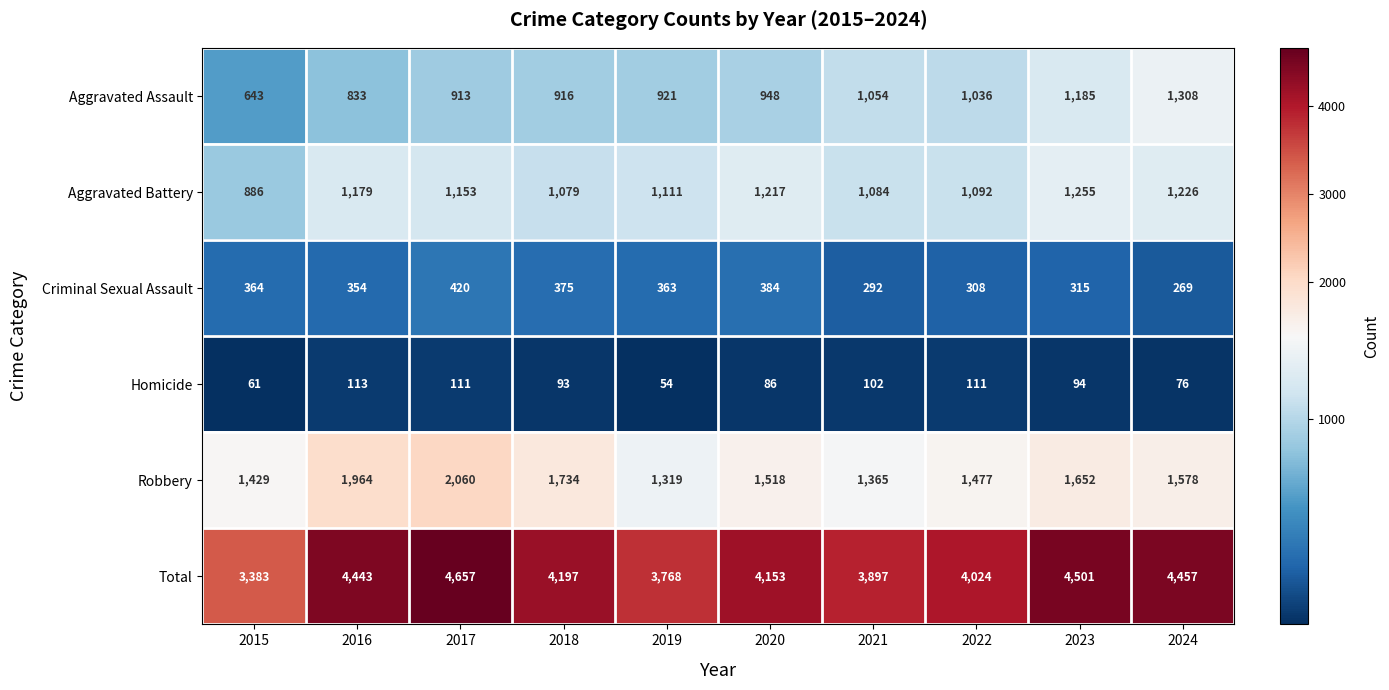

What is the difference between the highest and lowest values at 2017?

4546